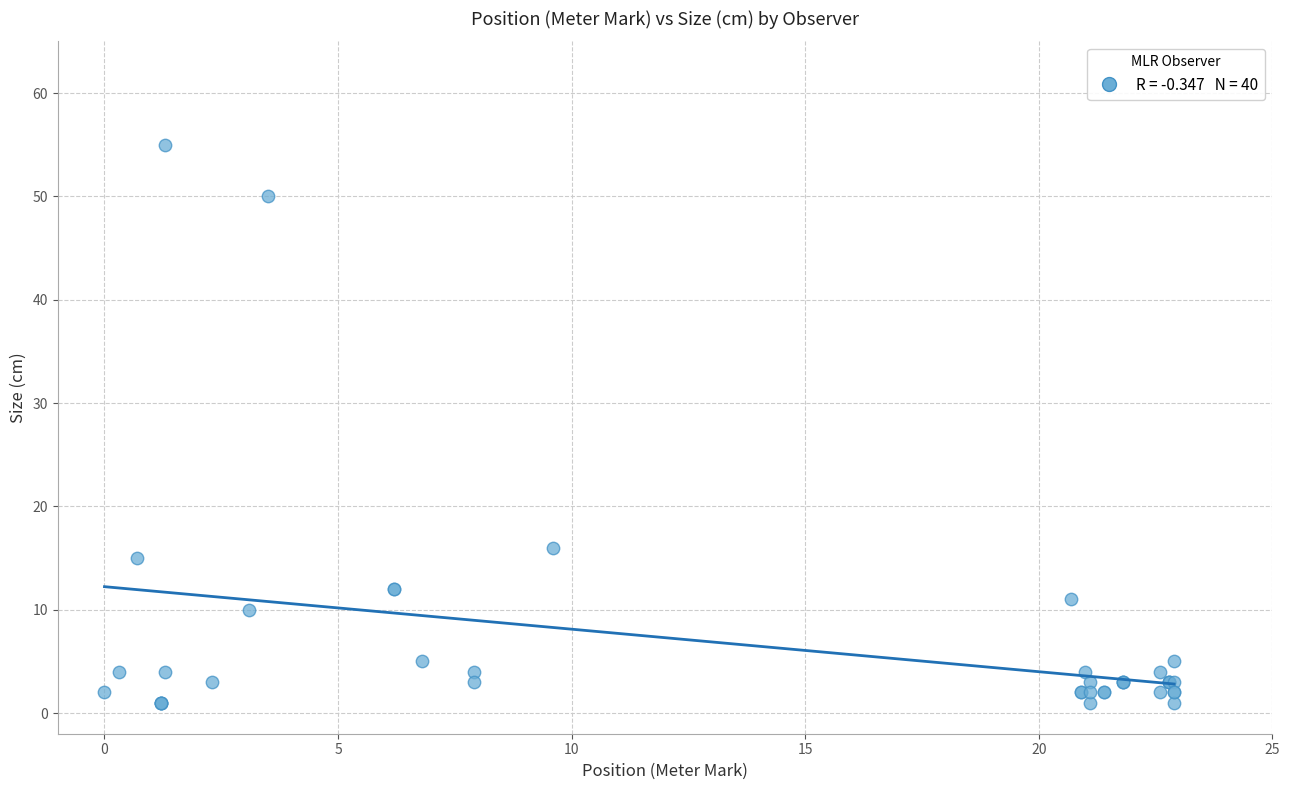

What Y value in the scatter plot is closest to 28?

16